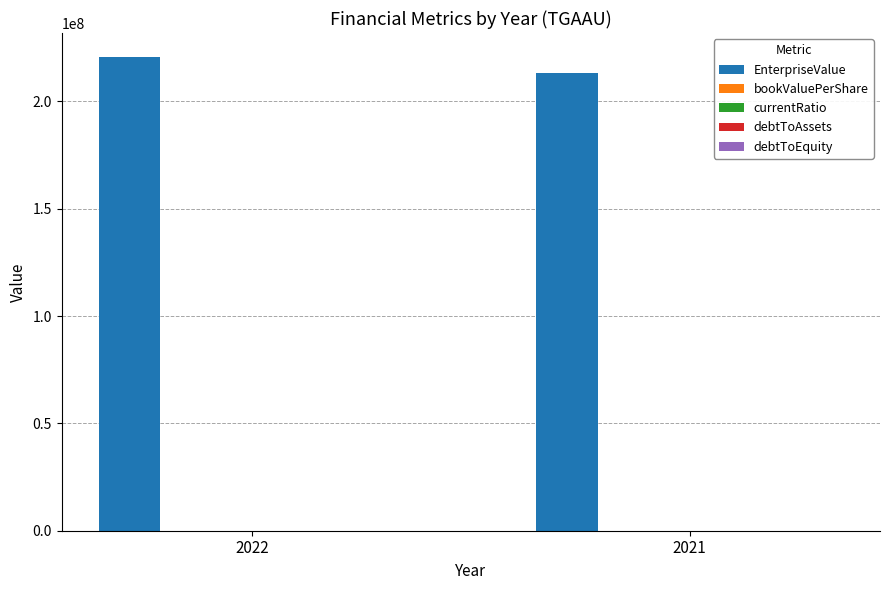

Which series has the largest total across all categories?

EnterpriseValue